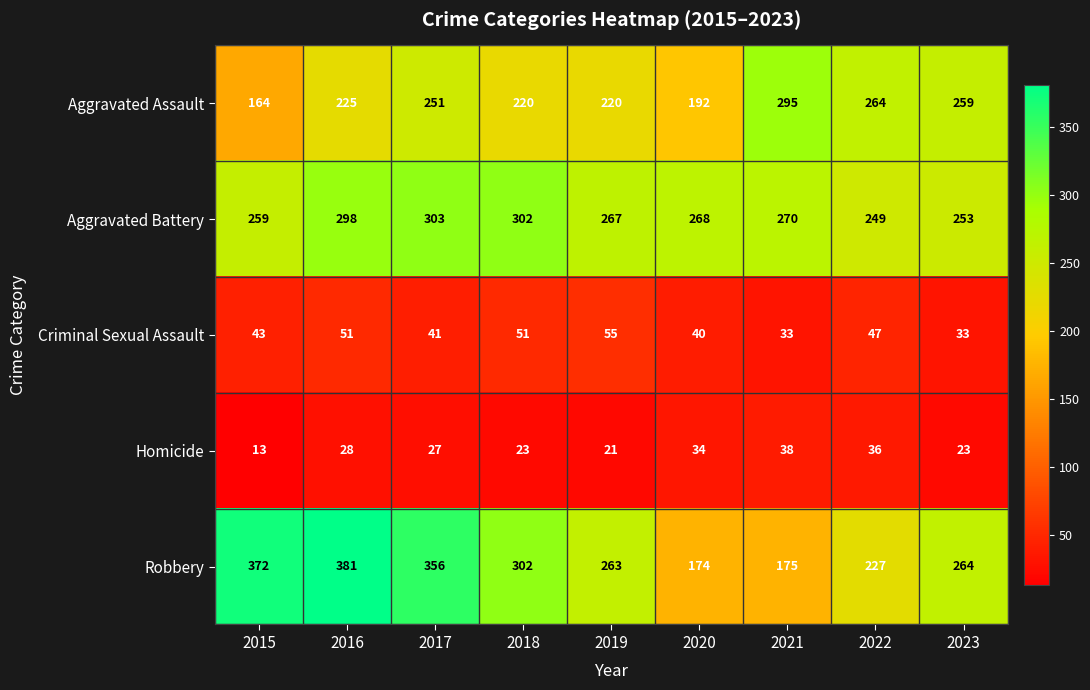

The Aggravated Assault series shows 182 at 2021. True or false?

False